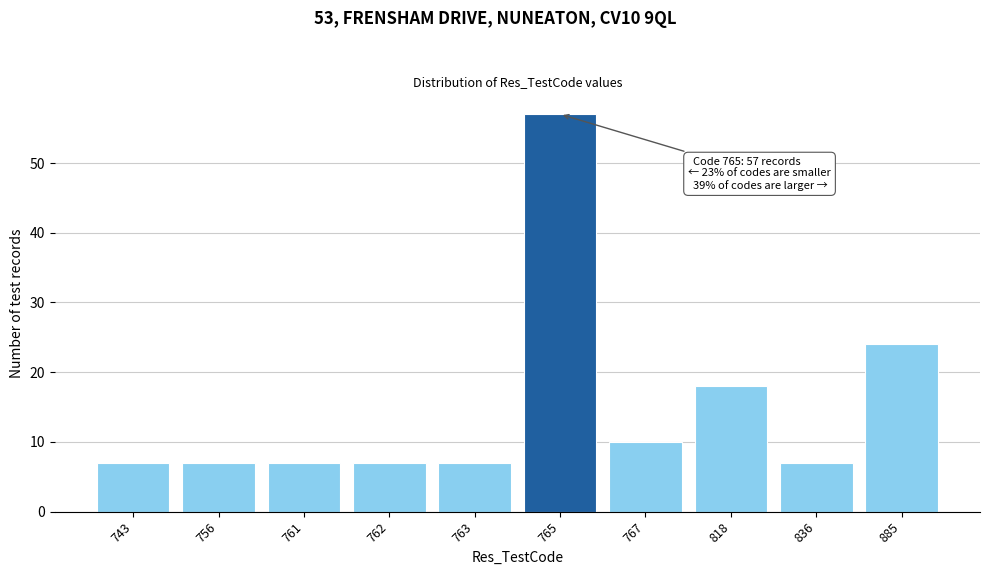

Reading left to right, transcribe all the data shown in this chart.

743=7	756=7	761=7	762=7	763=7	765=57	767=10	818=18	836=7	885=24